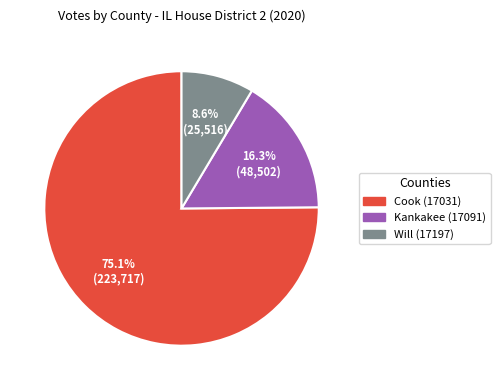

To the nearest percent, what percentage of the pie is Kankakee (17091)?

16%